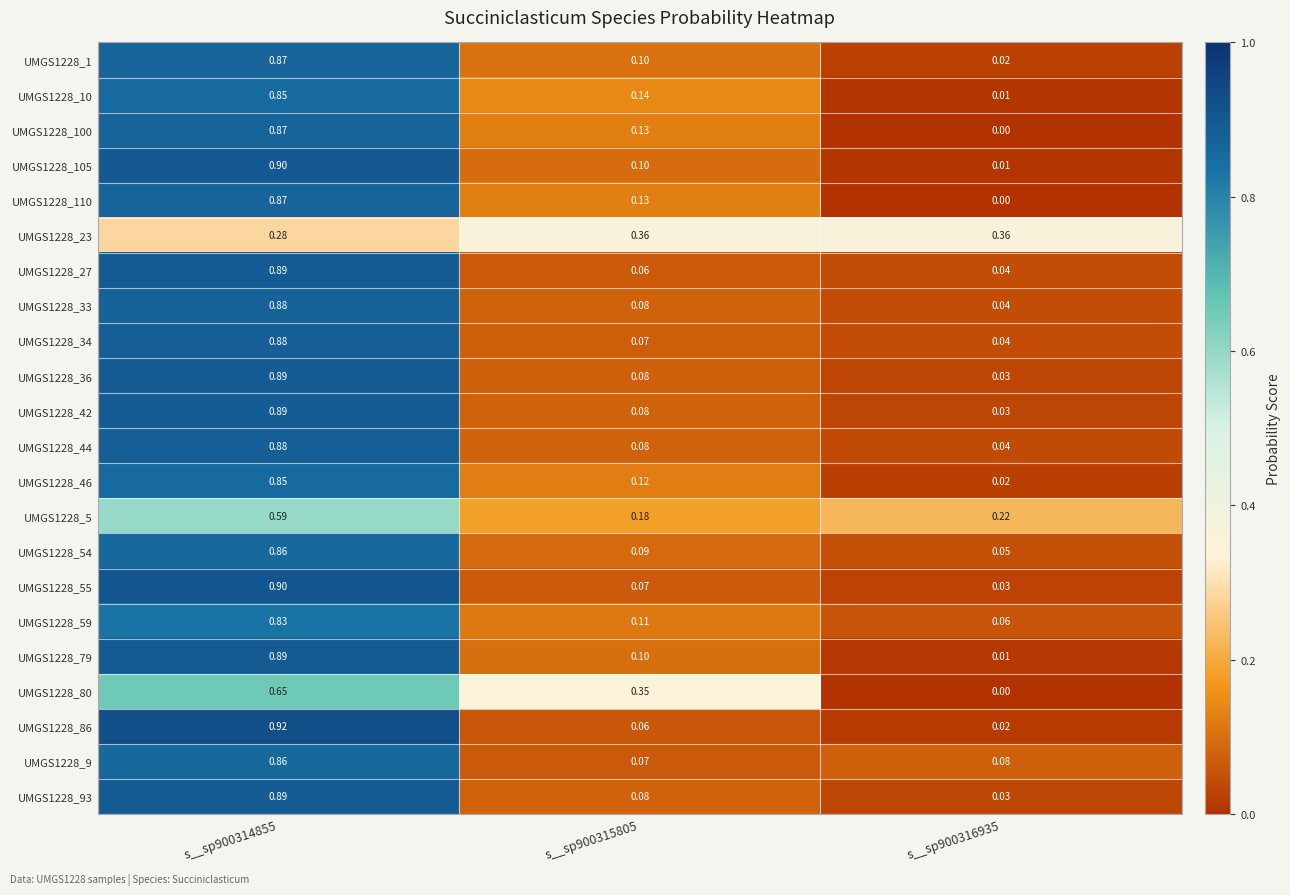

At how many categories does at least one series exceed 0?

3